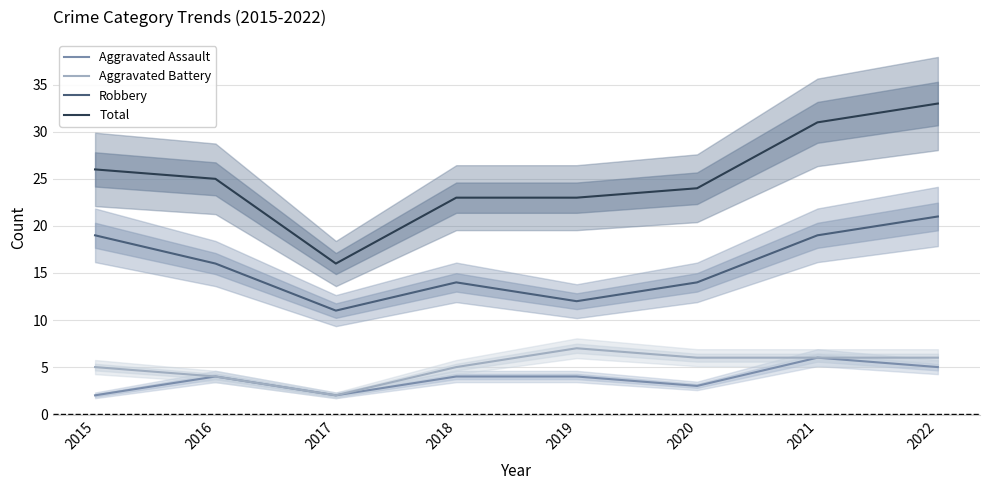

How many interior local valleys does the Aggravated Assault series have?

2